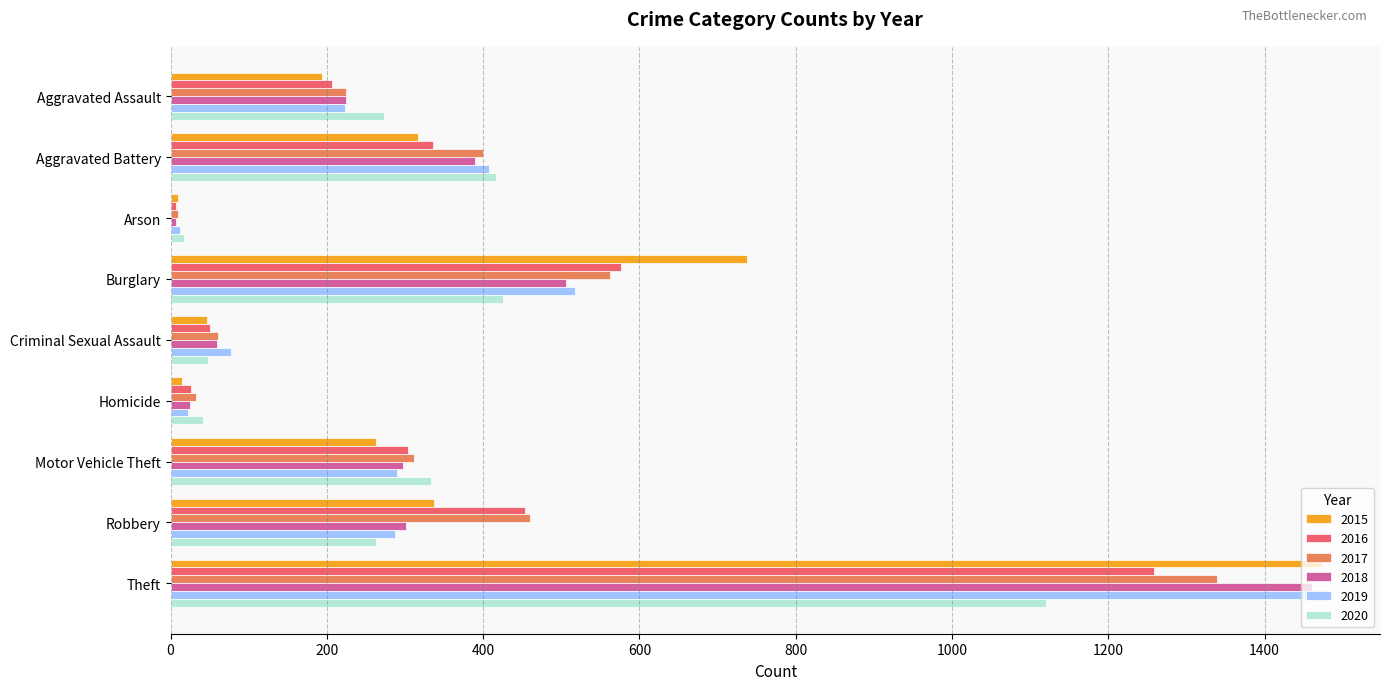

At which label does 2019 reach its peak?

Theft